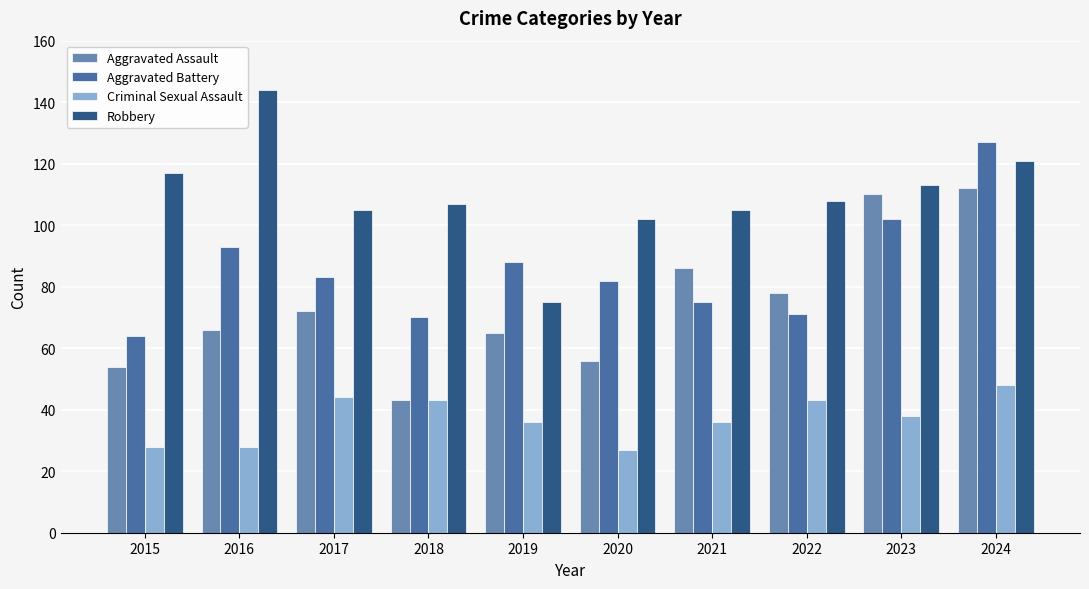

What is the minimum value for Robbery?

75